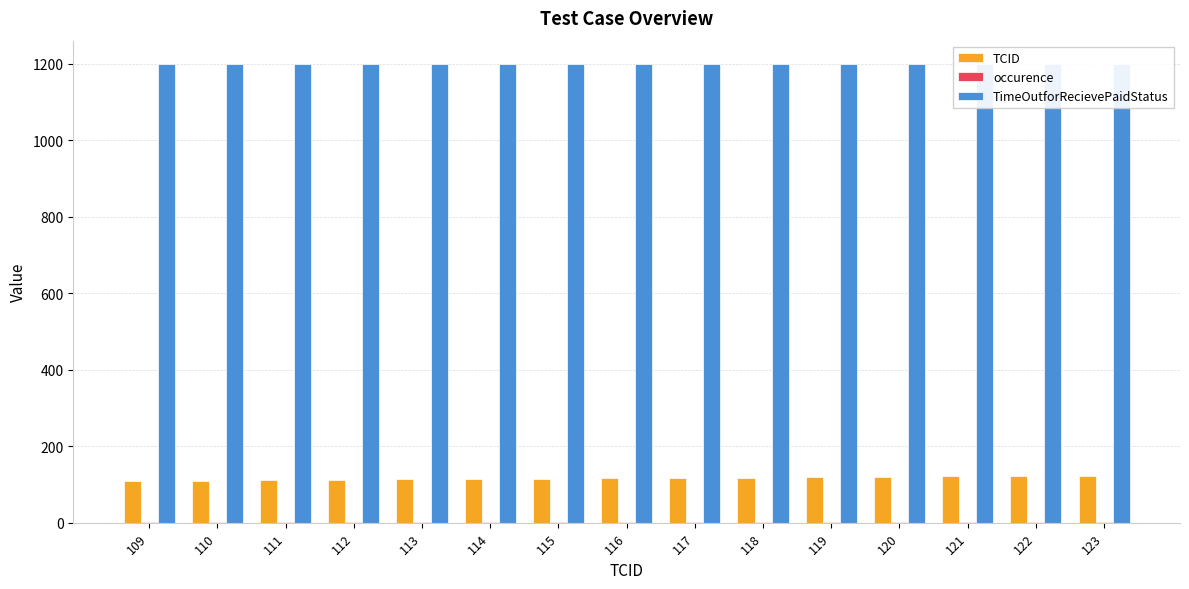

Reading left to right, extract all data points from this chart.

TCID: 109=109	110=110	111=111	112=112	113=113	114=114	115=115	116=116	117=117	118=118	119=119	120=120	121=121	122=122	123=123
occurence: 109=1	110=1	111=1	112=1	113=1	114=1	115=1	116=1	117=1	118=1	119=1	120=1	121=1	122=1	123=1
TimeOutforRecievePaidStatus: 109=1200	110=1200	111=1200	112=1200	113=1200	114=1200	115=1200	116=1200	117=1200	118=1200	119=1200	120=1200	121=1200	122=1200	123=1200